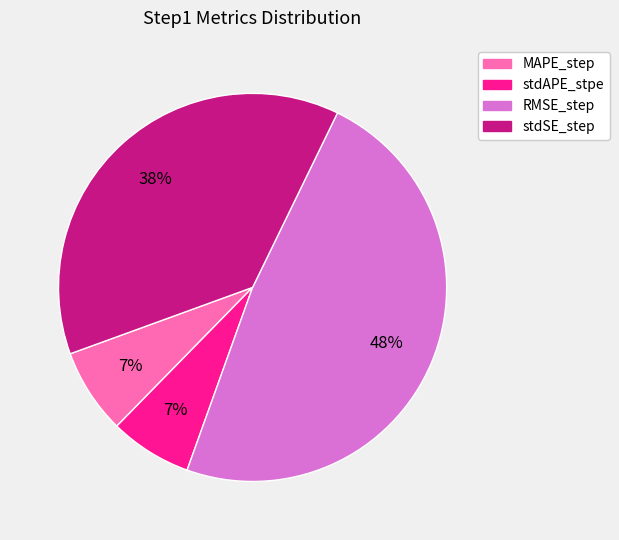

How many slices are in this pie chart?

4